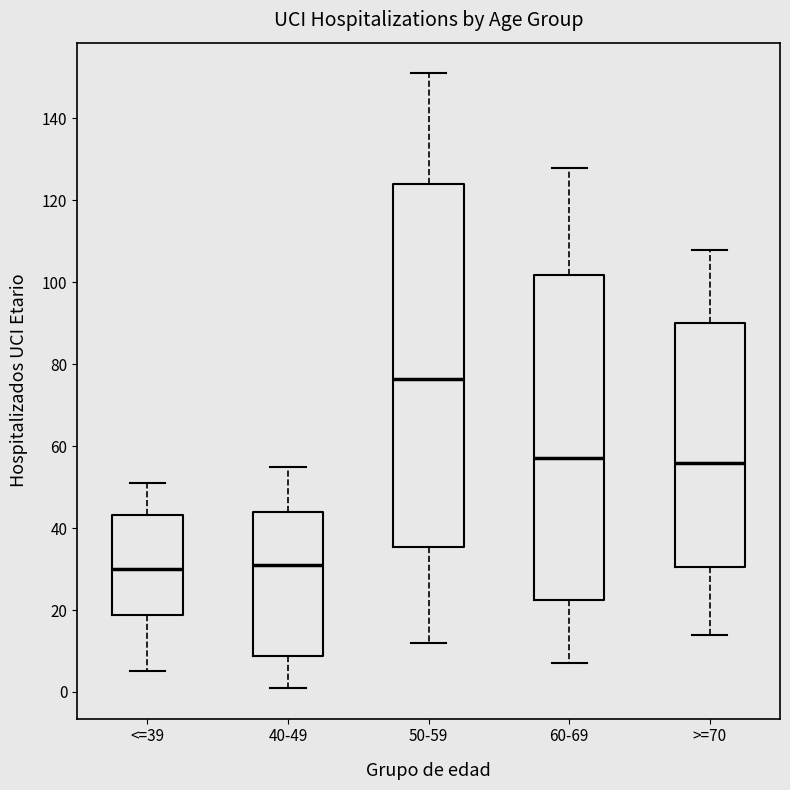

Reading left to right, transcribe this box plot: for each box, give where its median line is, the range the box spans, and where its two whiskers end, as read against the y-axis. The values are not printed on the chart, so give them approximately, as read against the axis.

<=39: median 30, box 18 to 44, whiskers 6 to 52
40-49: median 32, box 8 to 44, whiskers 2 to 56
50-59: median 76, box 36 to 124, whiskers 12 to 152
60-69: median 58, box 22 to 102, whiskers 8 to 128
>=70: median 56, box 30 to 90, whiskers 14 to 108